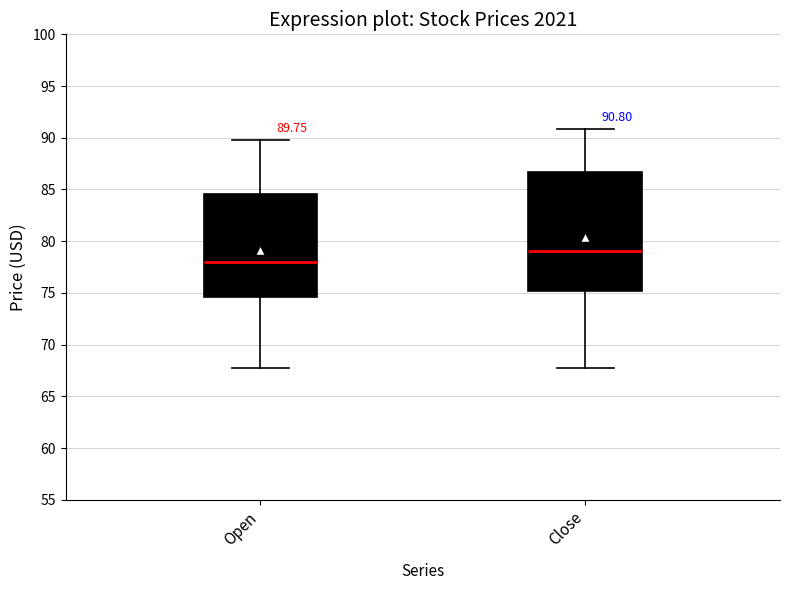

Which box has the lowest median line?

Open